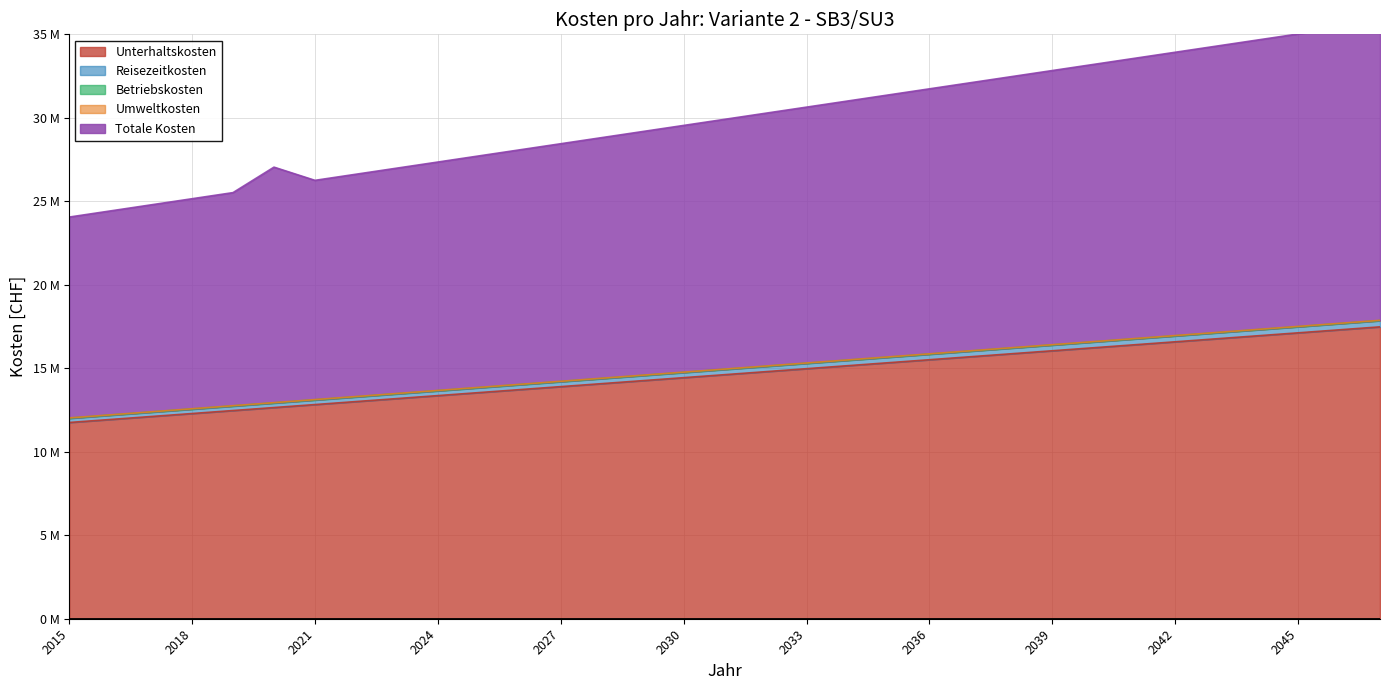

What is the value of the Unterhaltskosten point at the 23rd from the left?

15.7